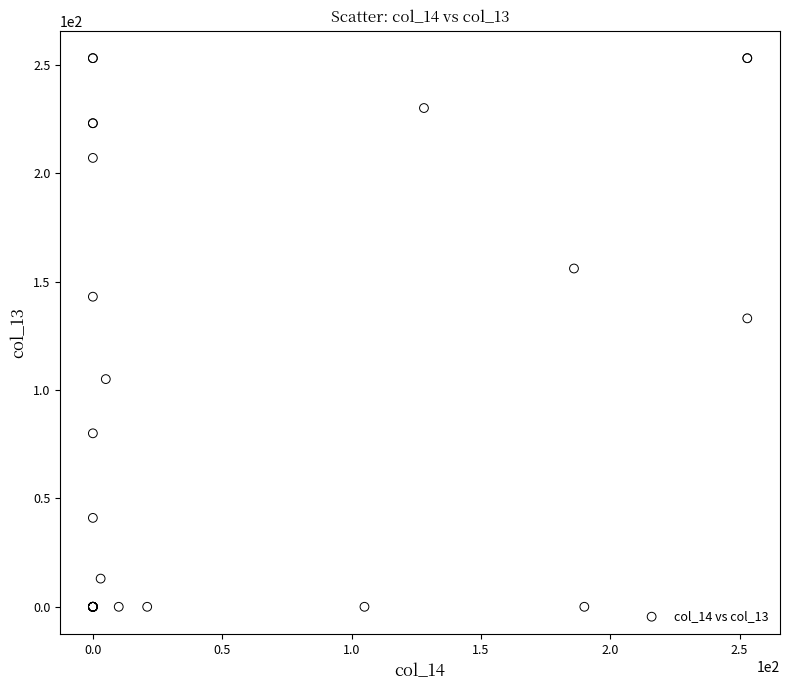

What Y value in the scatter plot is closest to 126?

133